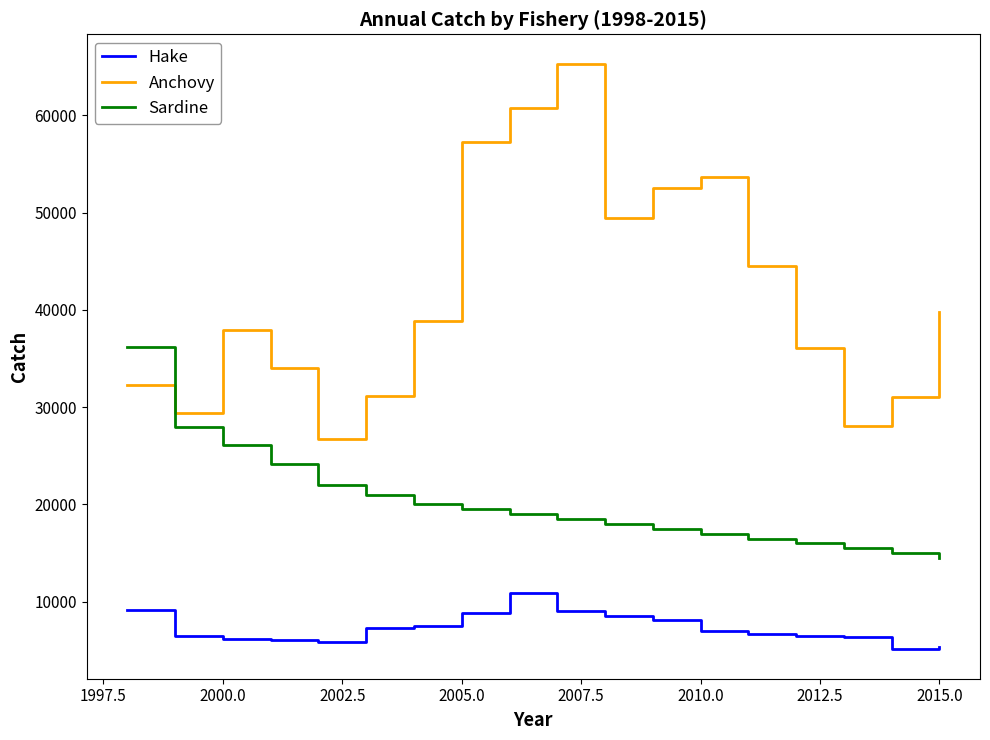

Count the number of categories in the chart.

18